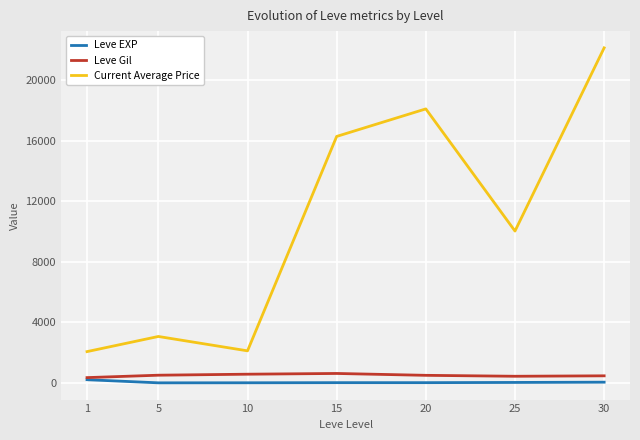

Rank the series at 25 from highest to lowest value.

Current Average Price, Leve Gil, Leve EXP